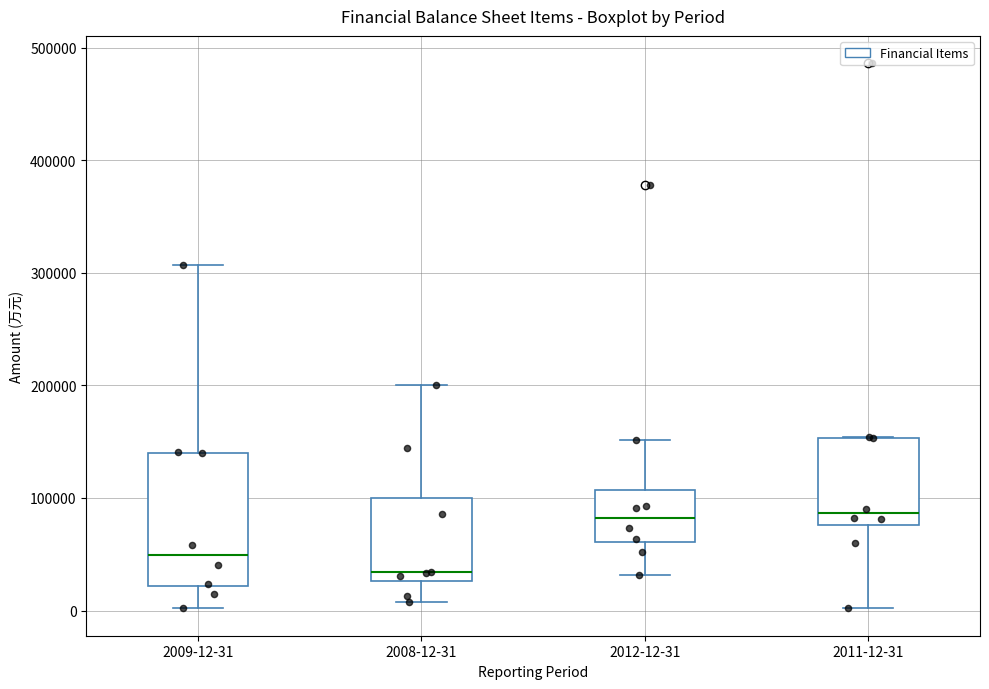

Comparing the boxes themselves (not the whiskers), which one is the tallest?

2009-12-31